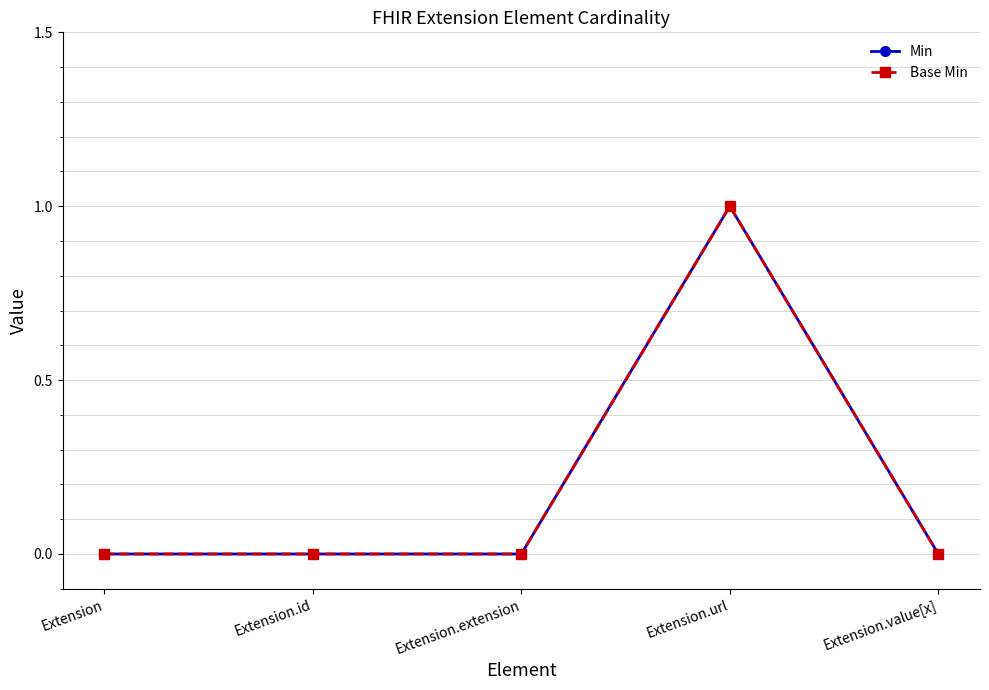

What is the label of the 1st point from the left?

Extension